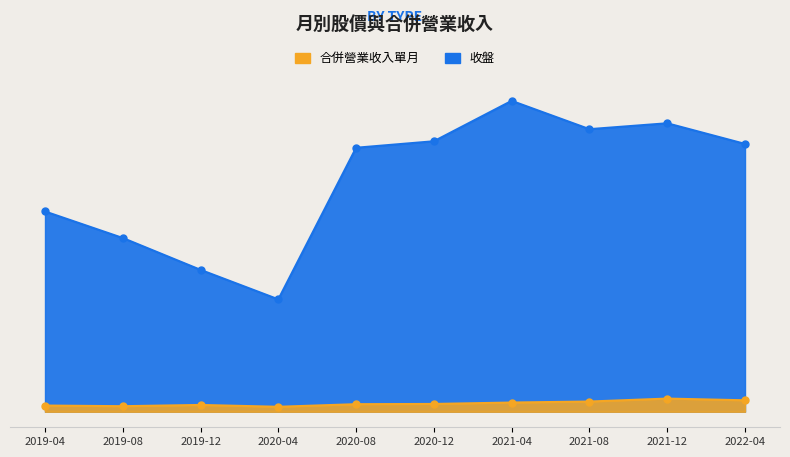

True or false: 收盤 and 合併營業收入單月 intersect in this chart.

False